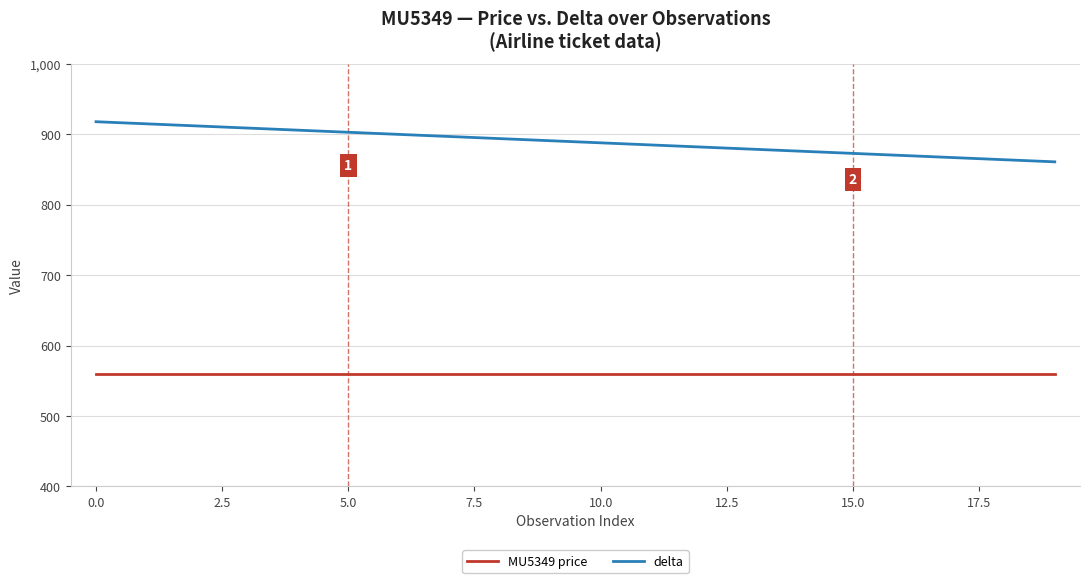

What are all the series names shown in the legend?

MU5349 price, delta